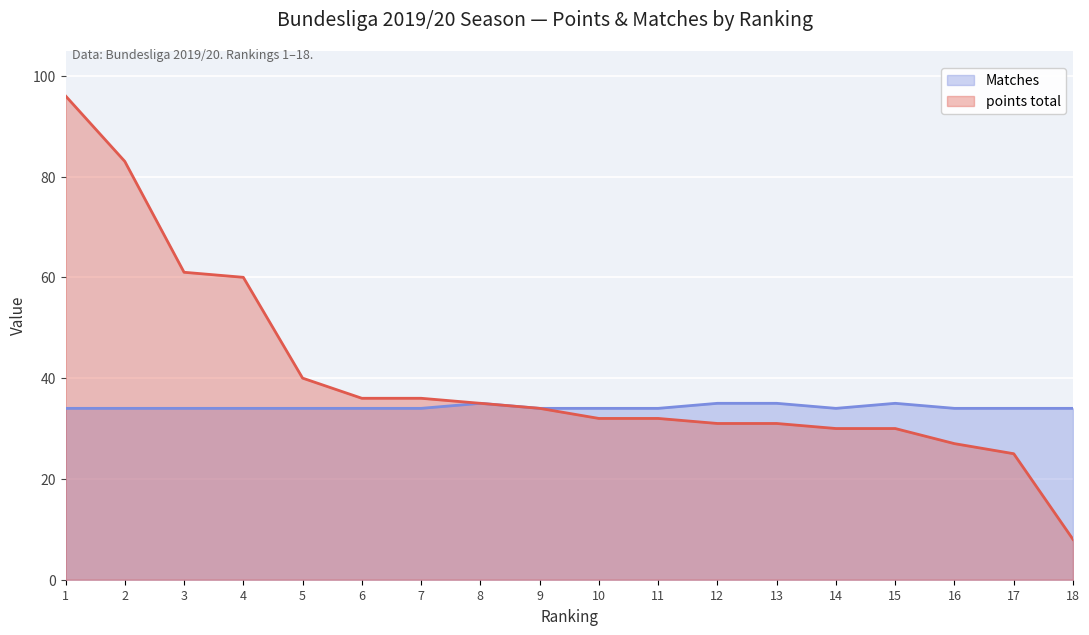

True or false: points total and Matches cross at least once.

False